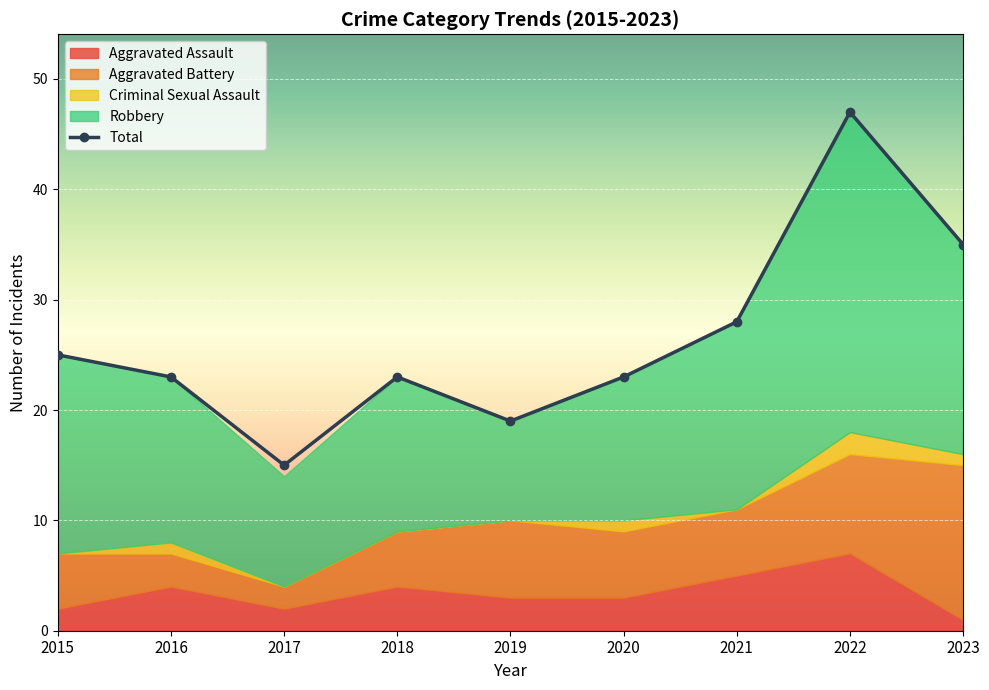

At 2019, list the series in order from smallest to largest.

Criminal Sexual Assault, Aggravated Assault, Aggravated Battery, Robbery, Total